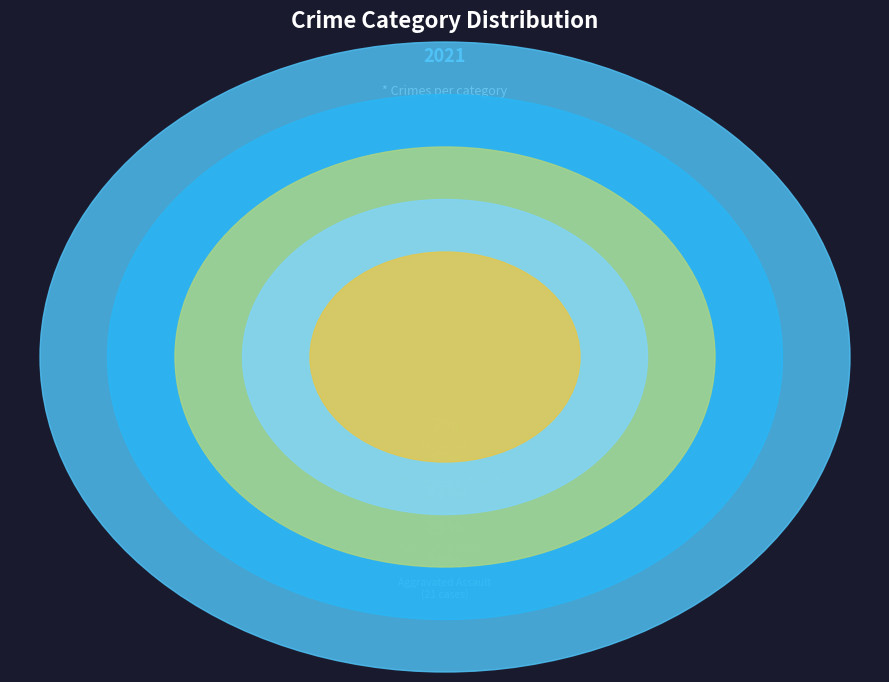

What percentage is the Aggravated Battery slice, to the nearest percent?

28%